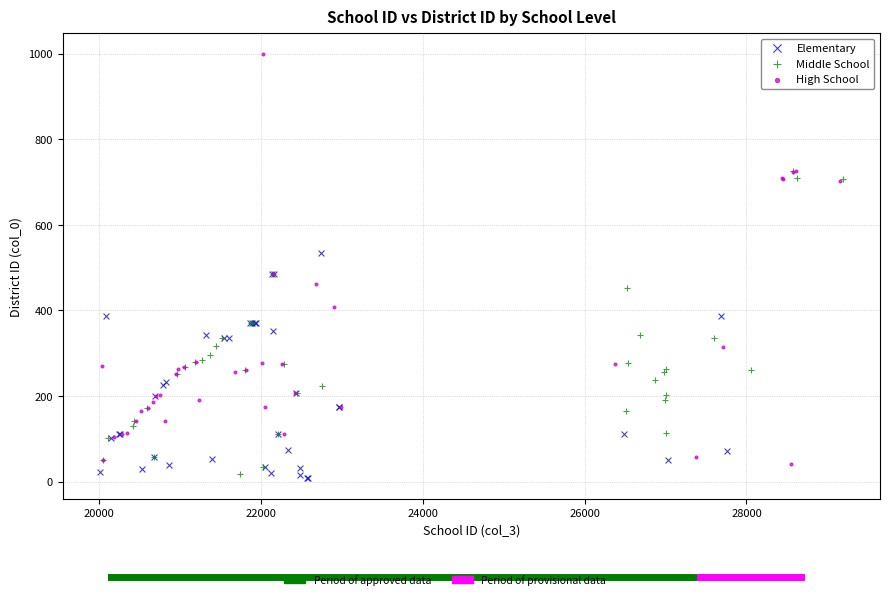

Which series reaches the maximum Y coordinate?

High School